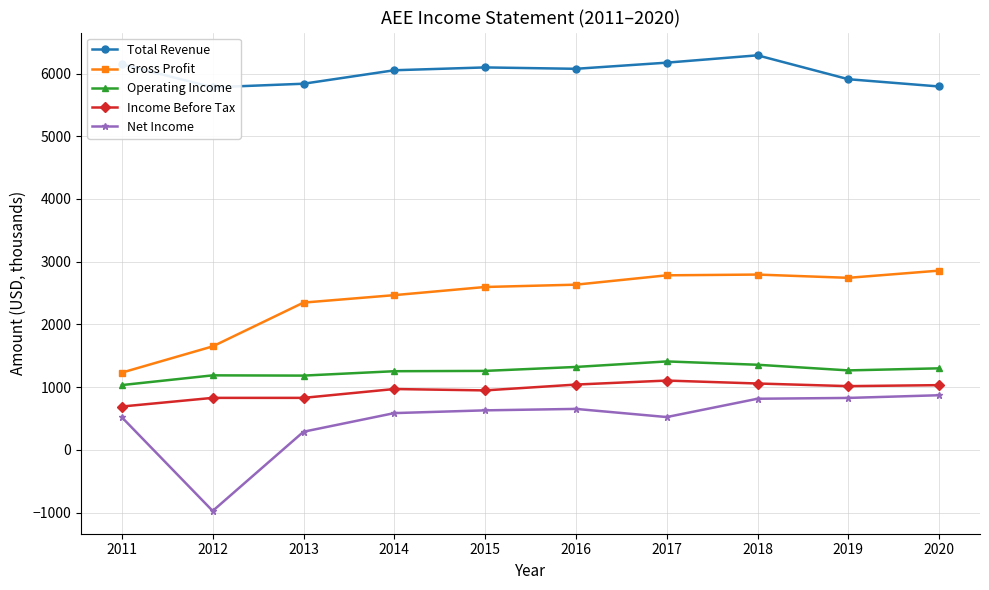

What is the minimum value shown in the chart?

-974